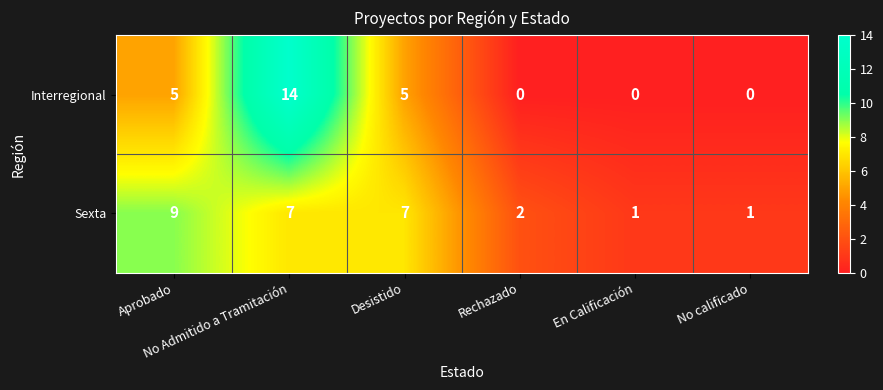

What is the maximum value for Sexta?

9